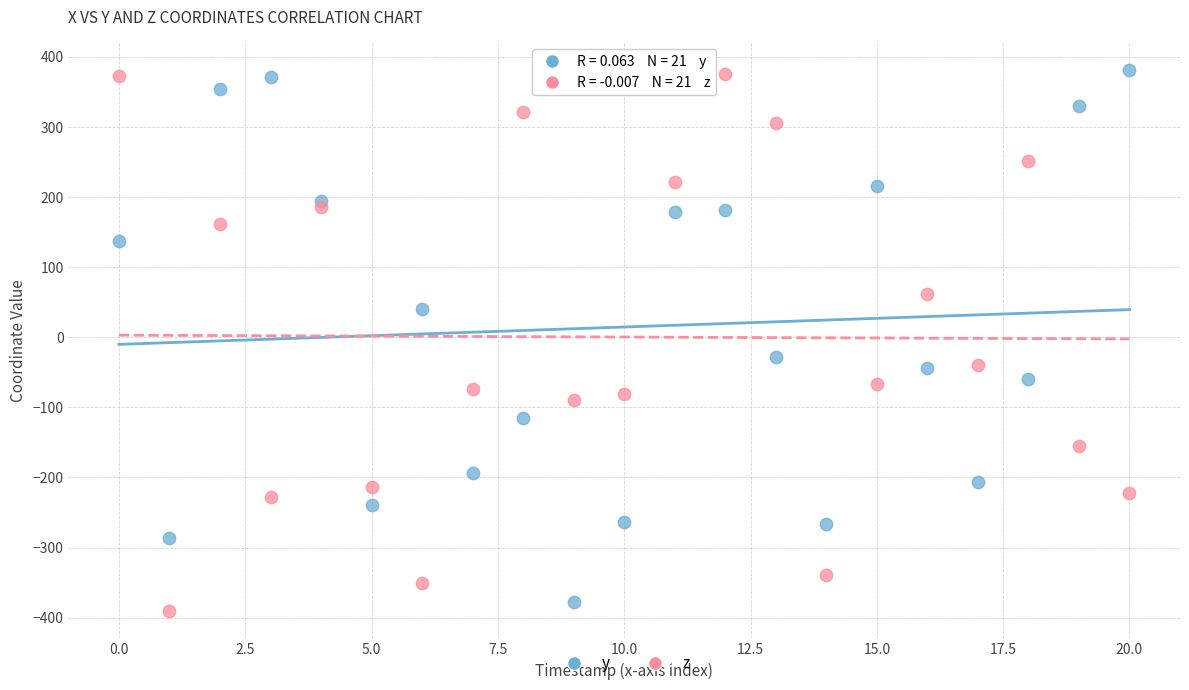

In the z series, what Y value is closest to -8?

-40